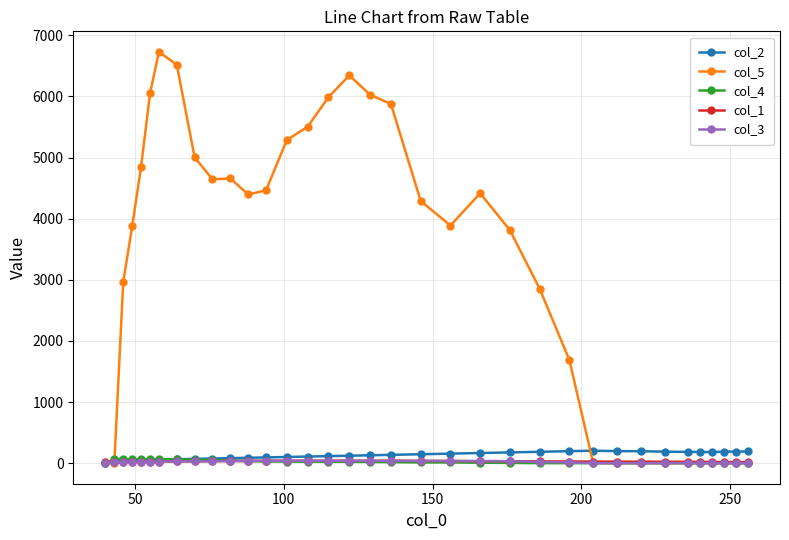

Which series has the widest spread of values?

col_5